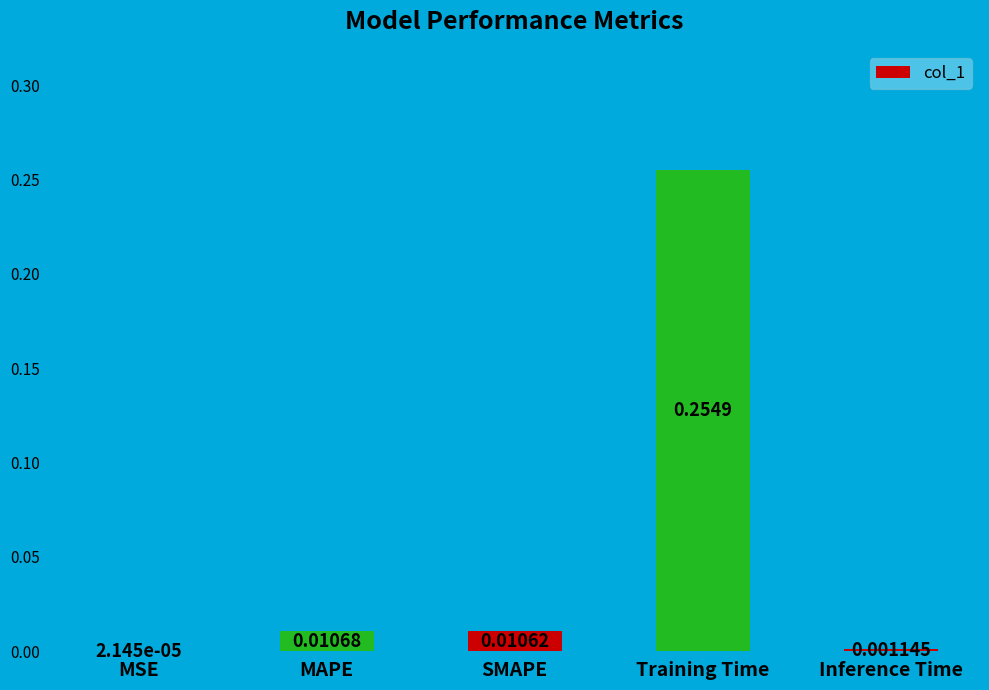

At which category does the chart reach its peak across all series?

Training Time